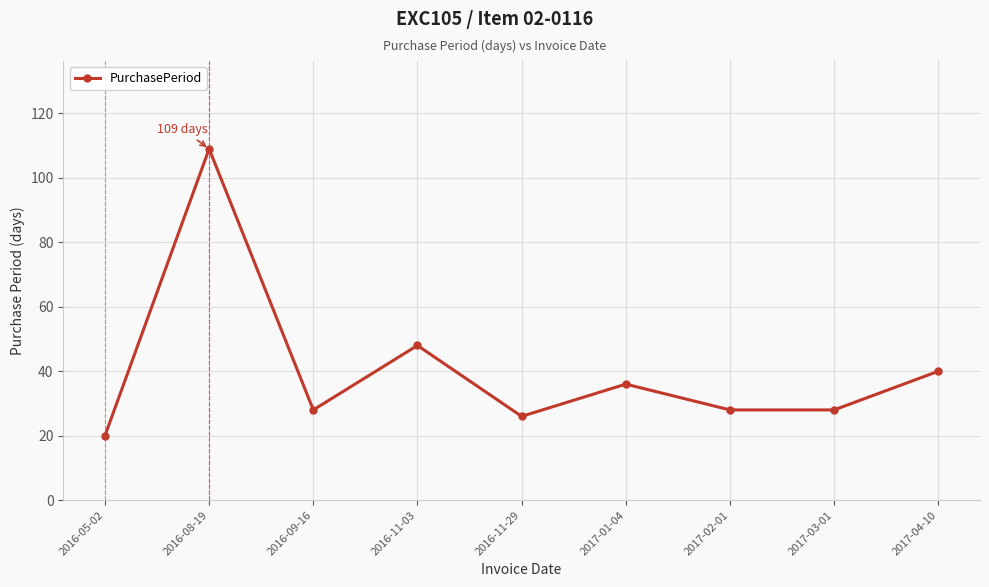

What position from the right is 2017-03-01?

2